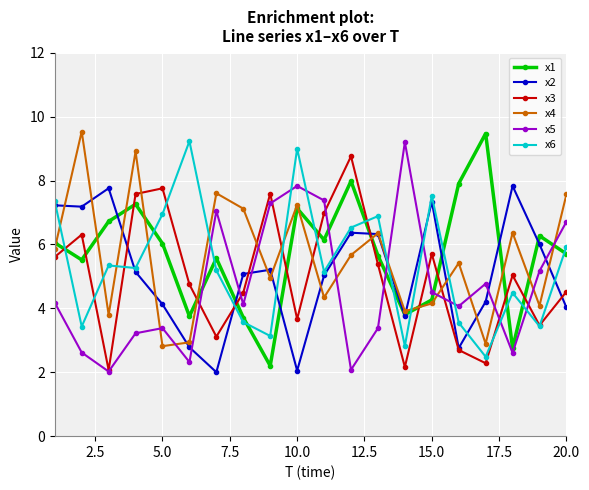

What is the value of the x1 point at the 6th from the left?

3.8